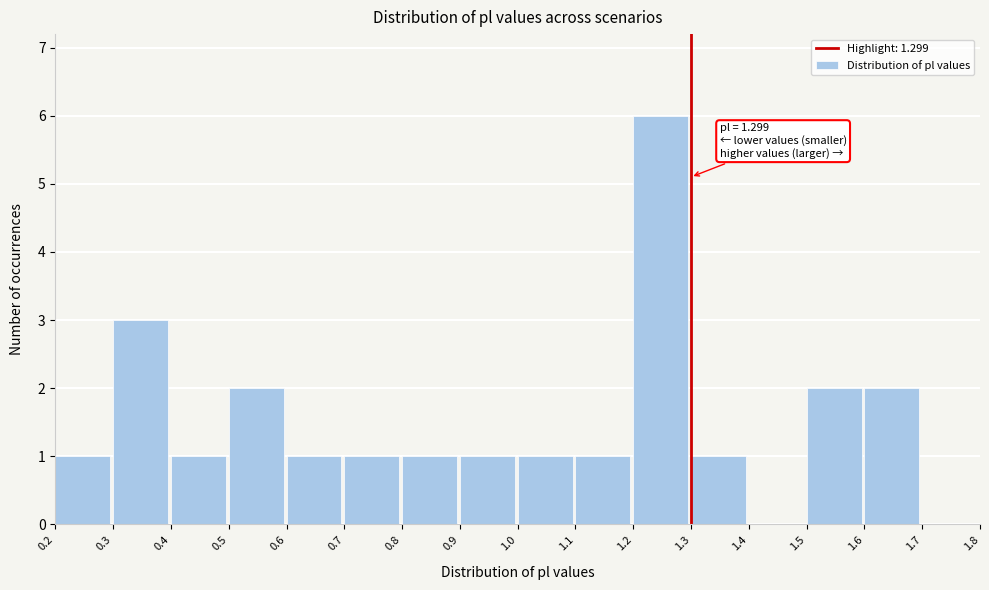

Which range on the x-axis has the tallest bar?

1.2 to 1.3